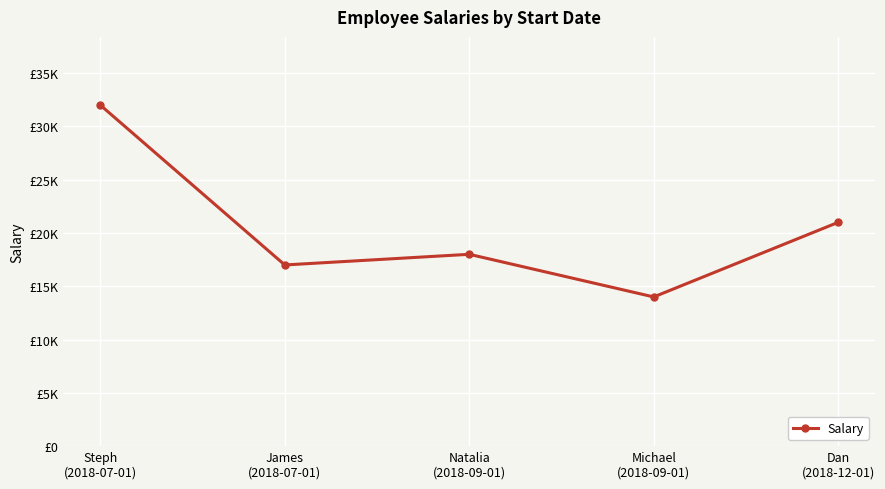

Which category has the highest value across all series?

Steph
(2018-07-01)